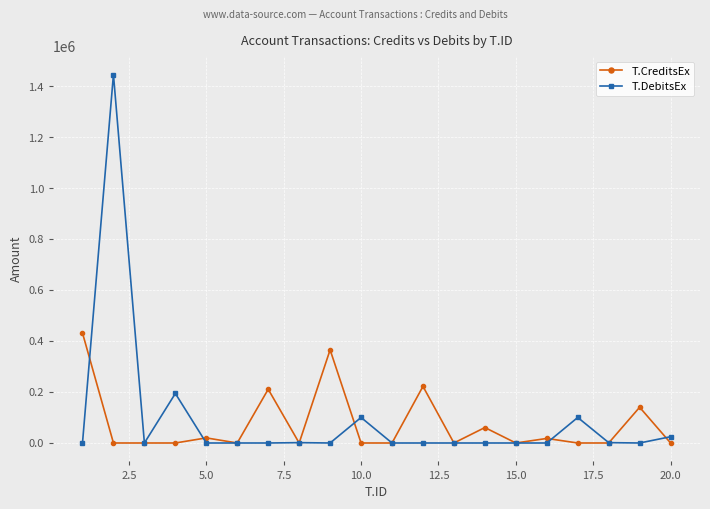

What are all the series names shown in the legend?

T.CreditsEx, T.DebitsEx